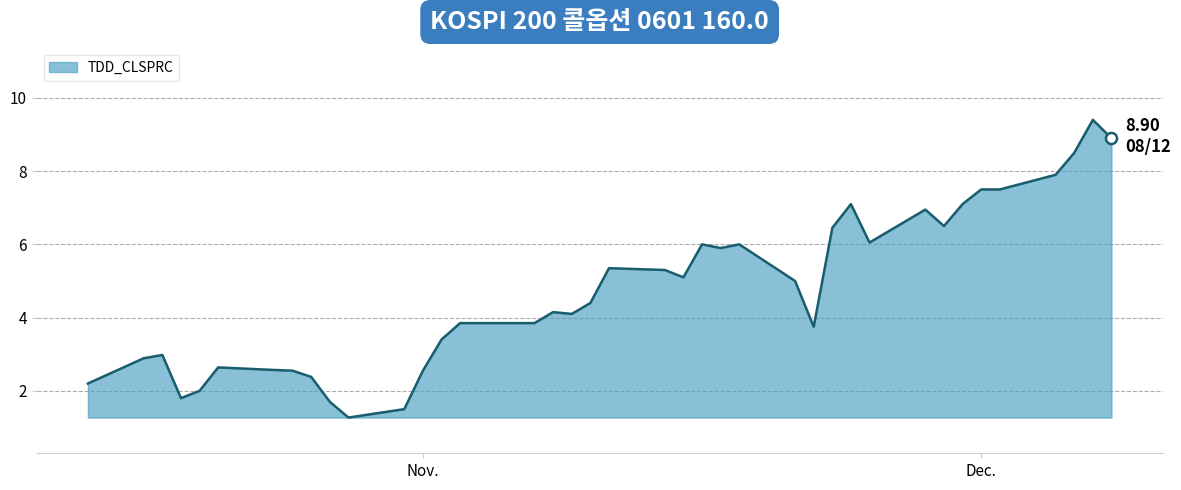

What is the average value?

4.7